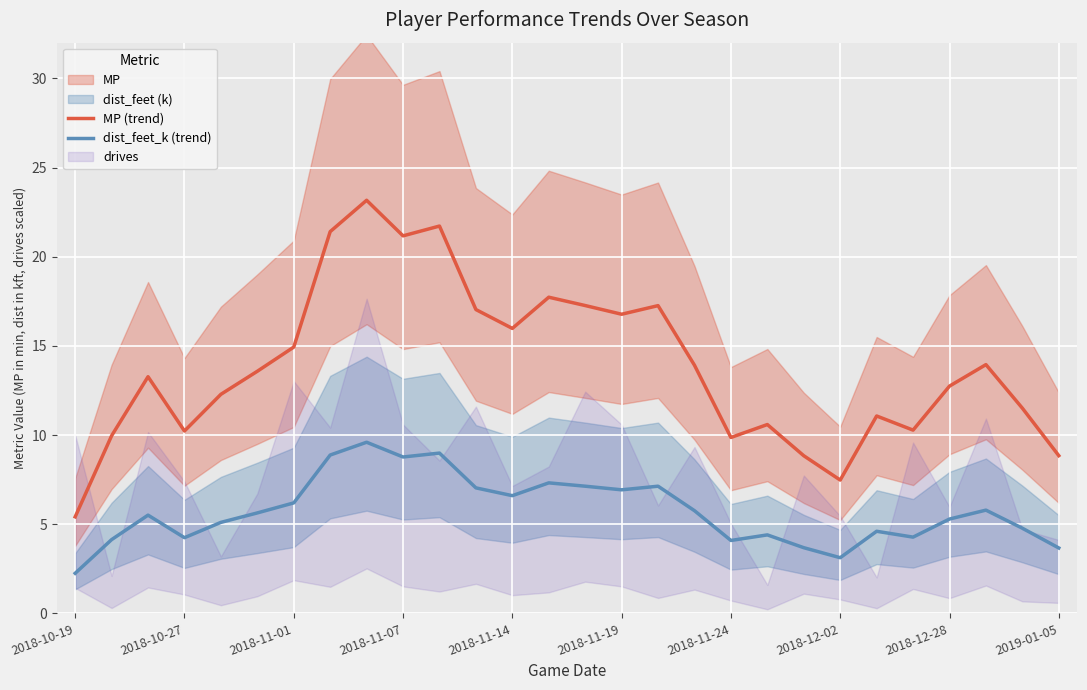

Reading left to right, transcribe all the data shown in this chart.

MP (trend): 5.4	10.0	13.3	10.2	12.3	13.6	14.9	21.4	23.2	21.2	21.7	17.0	16.0	17.7	17.3	16.8	17.3	13.9	9.9	10.6	8.8	7.5	11.1	10.3	12.7	13.9	11.5	8.8
dist_feet_k (trend): 2.2	4.1	5.5	4.2	5.1	5.6	6.2	8.9	9.6	8.8	9.0	7.0	6.6	7.3	7.1	6.9	7.1	5.8	4.1	4.4	3.7	3.1	4.6	4.3	5.3	5.8	4.8	3.7